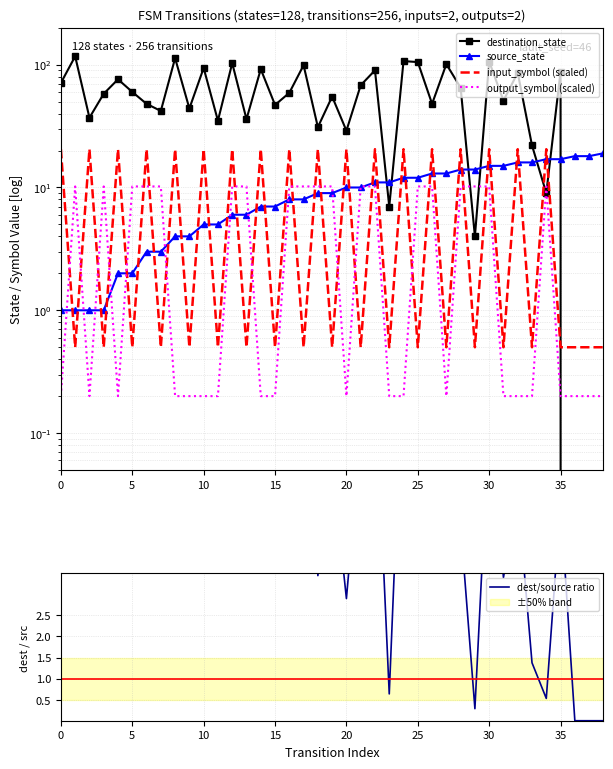

In dest/source ratio, how many points are lower than both neighbors (excluding endpoints)?

13